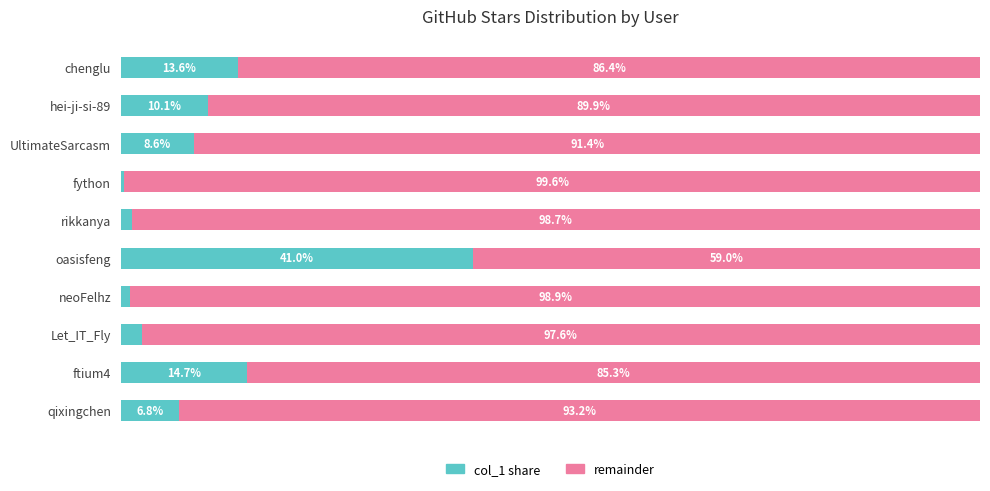

At which label is col_1 share closest to 20?

ftium4